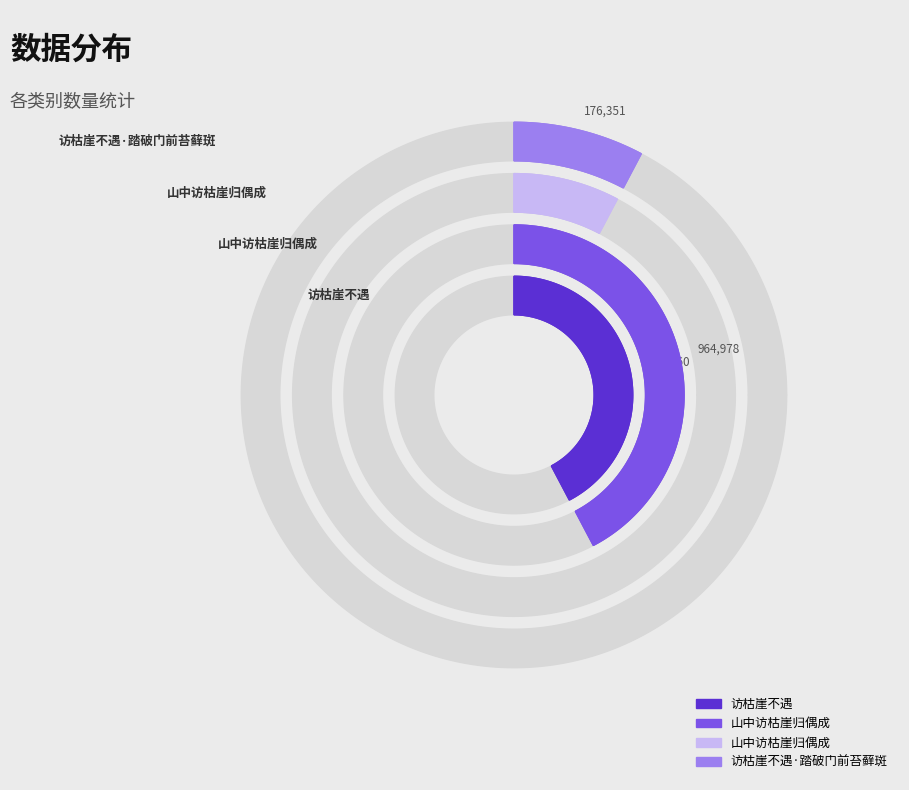

What is the change in value from 访枯崖不遇 to 山中访枯崖归偶成?

-788788